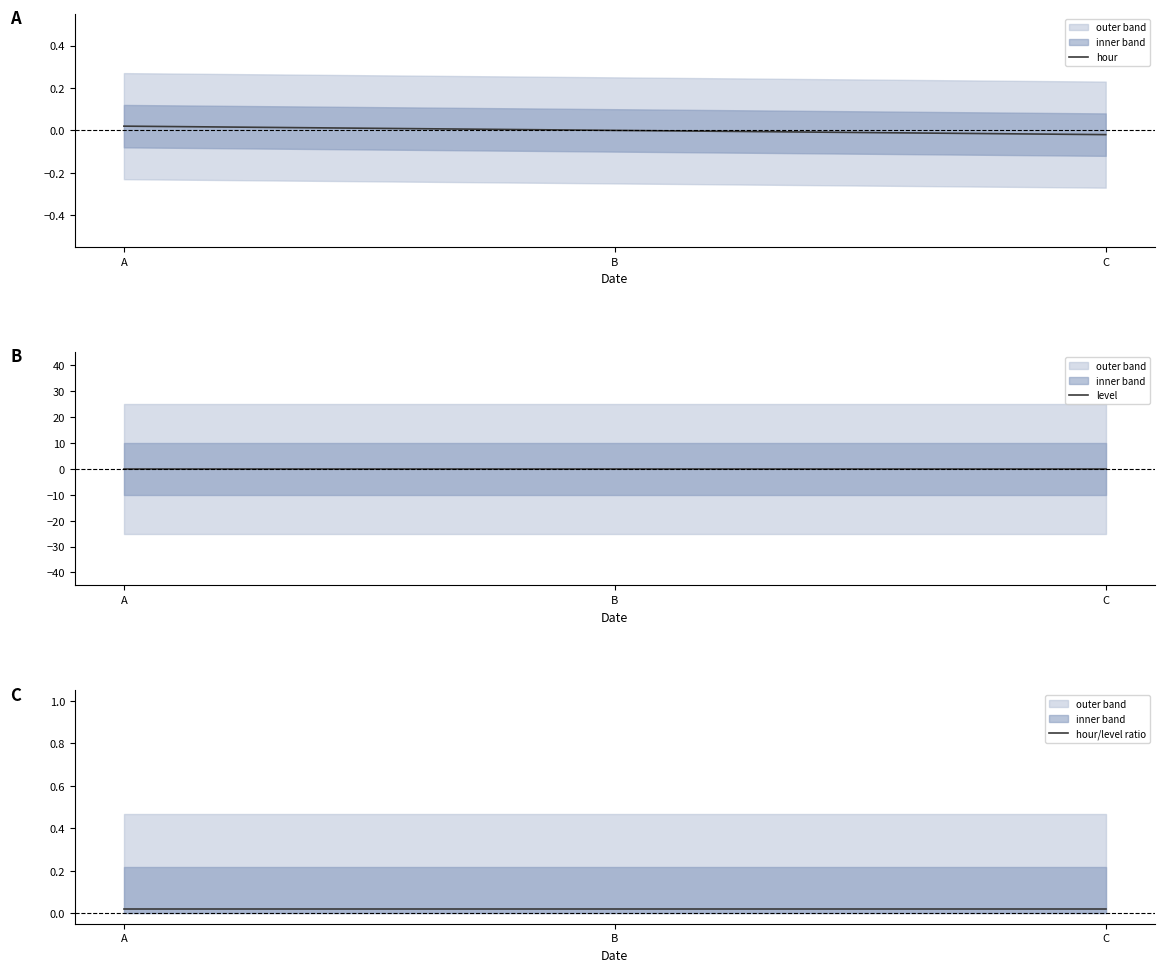

The value of hour at B is 0.0. True or false?

True